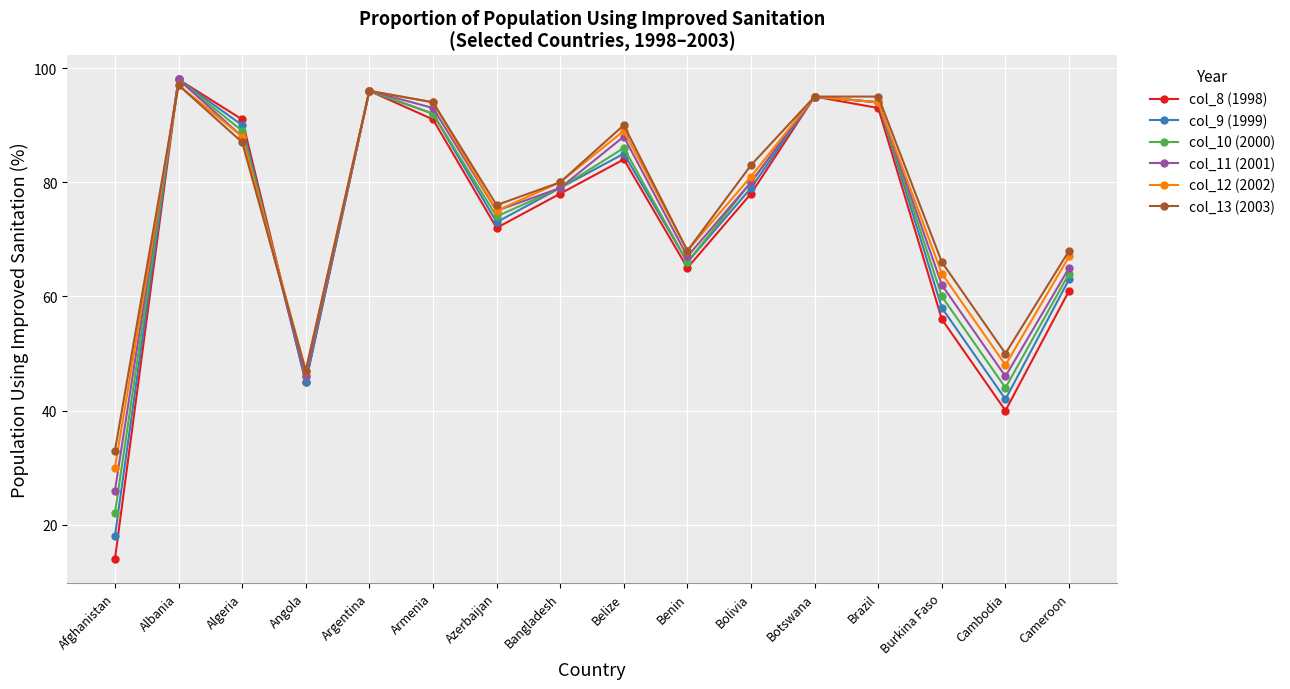

What is the total value across all series at Belize?

522